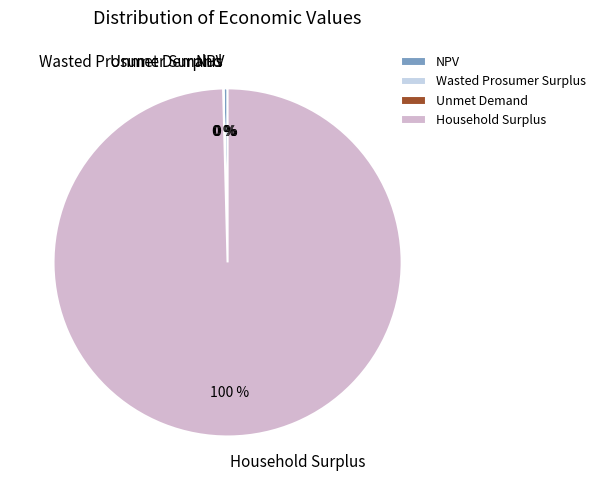

True or false: Household Surplus accounts for 100% of the total.

True